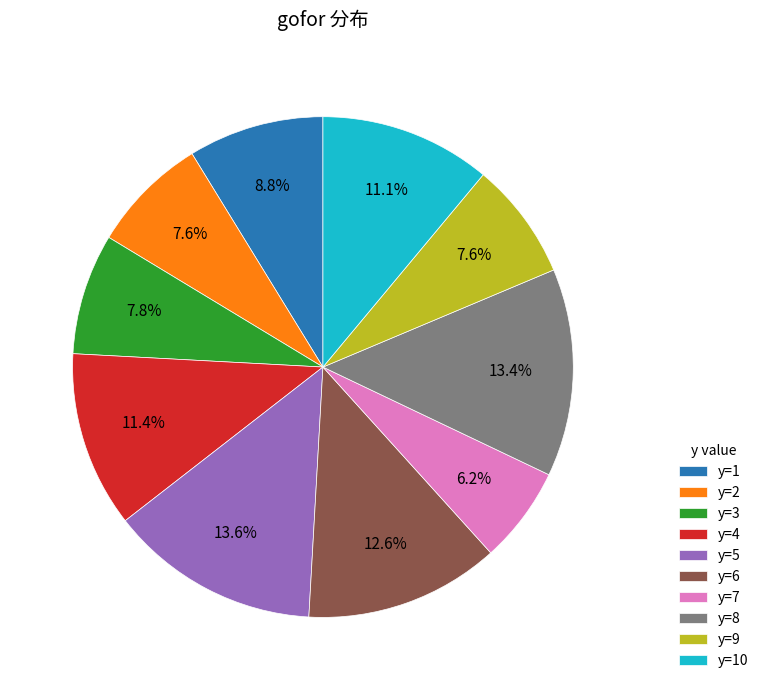

True or false: y=4 accounts for 1% of the total.

False